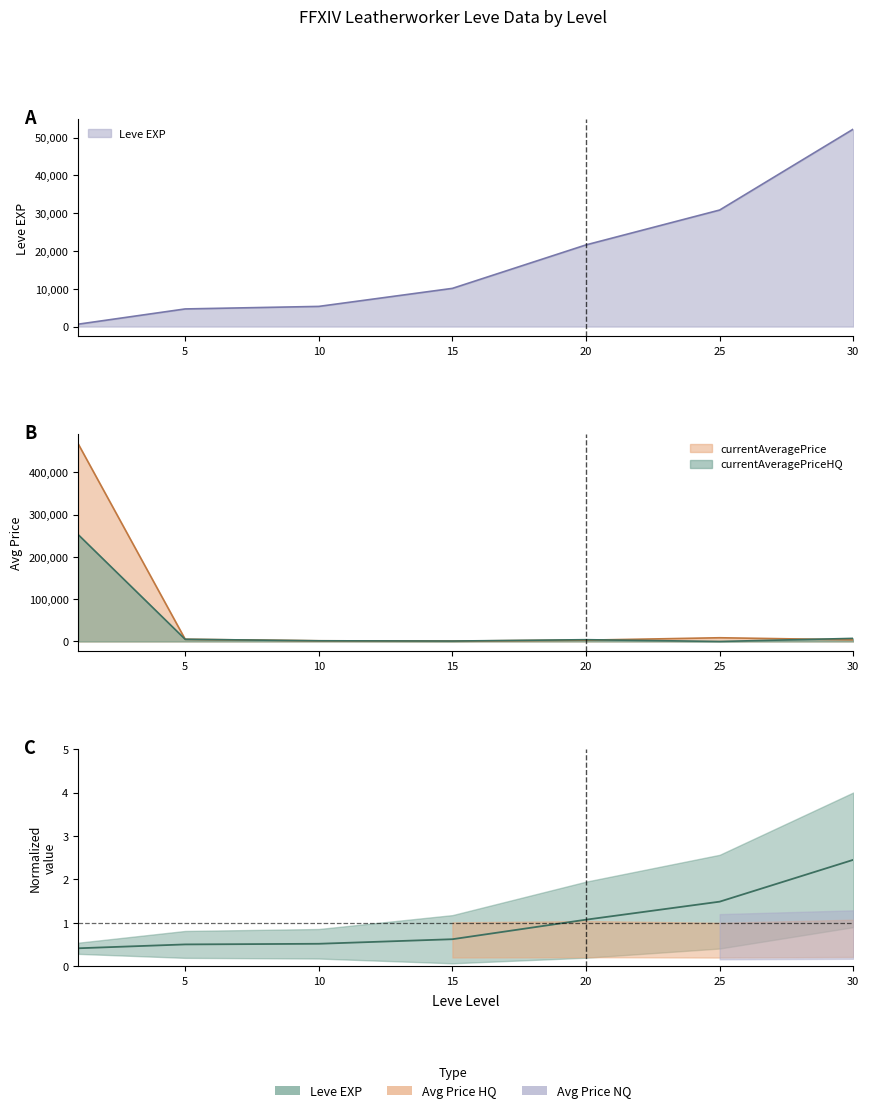

True or false: currentAveragePrice has a value of 679658.5 at 1.

False